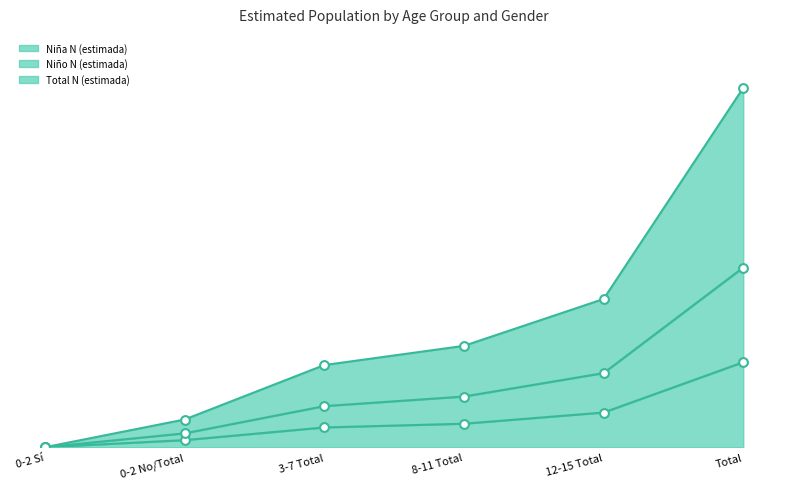

At how many categories does at least one series exceed 1165517?

1